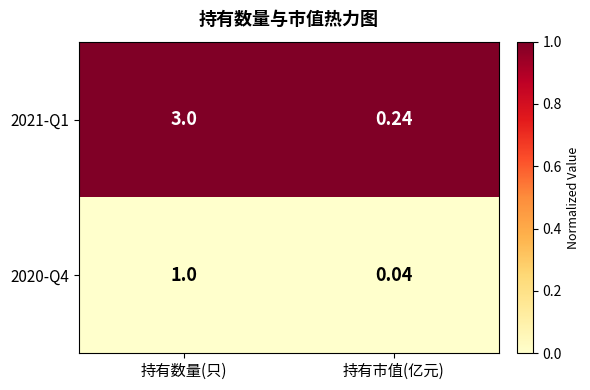

Which series has the widest spread of values?

2021-Q1